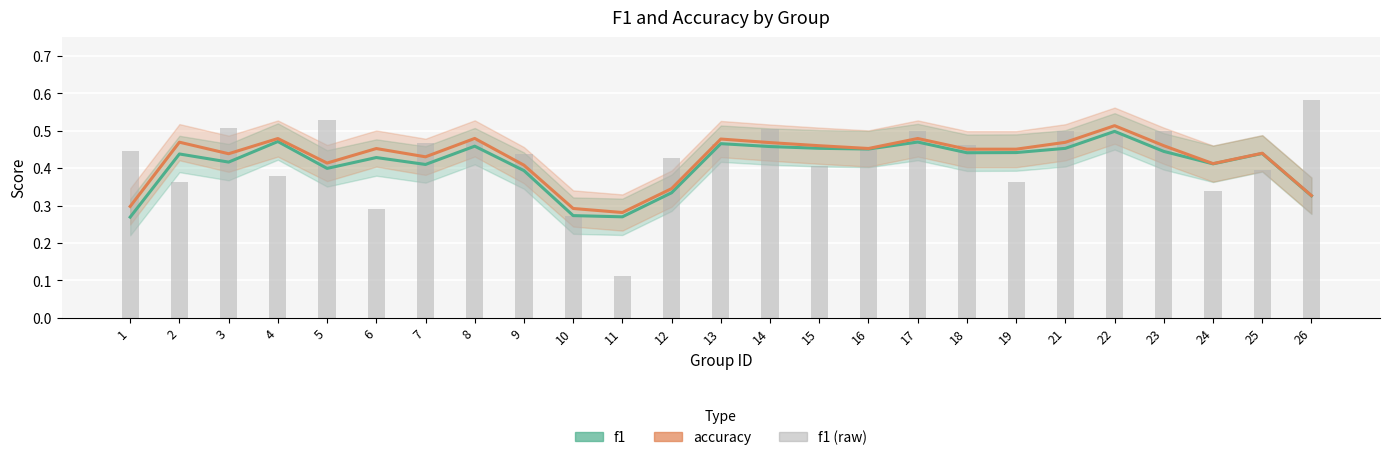

How many groups of bars are there?

25